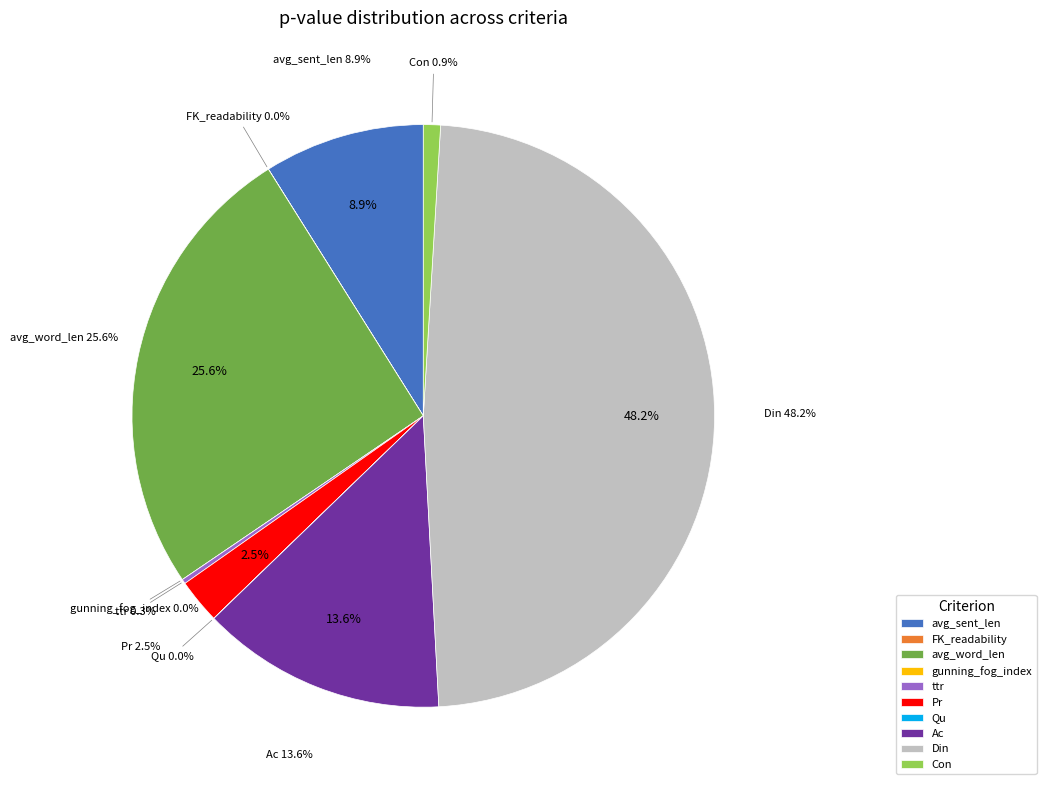

Which slice is the smallest?

gunning_fog_index